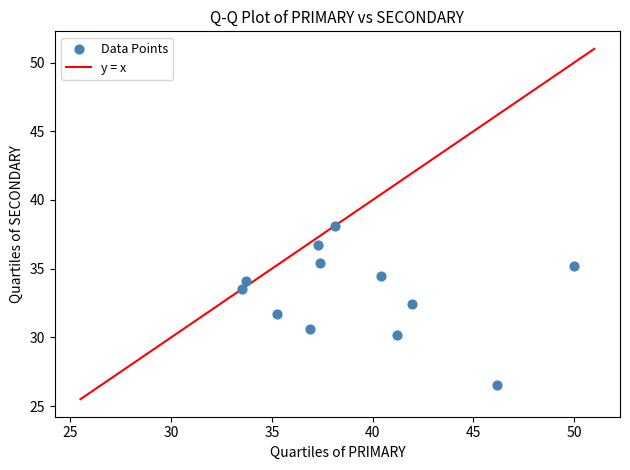

What is the average X value?

39.3